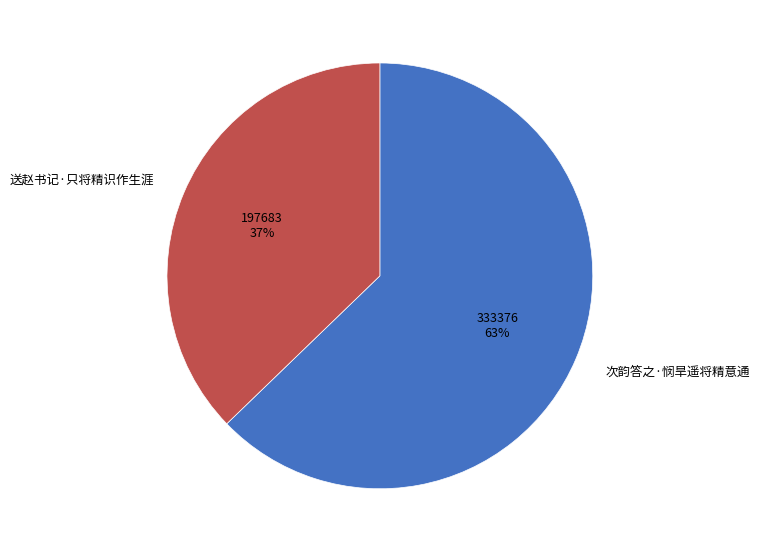

Count the number of slices in the pie.

2